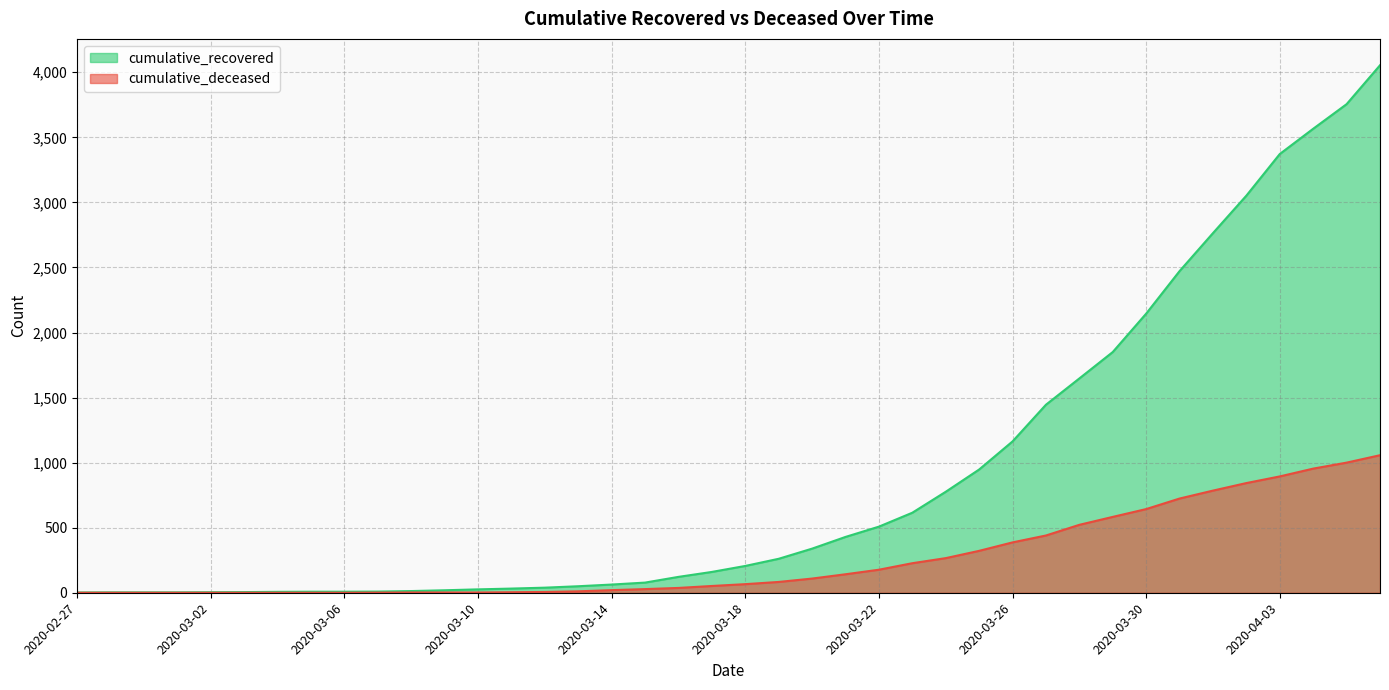

What is the approximate value of cumulative_recovered at 2020-03-23, to the nearest 50?

600